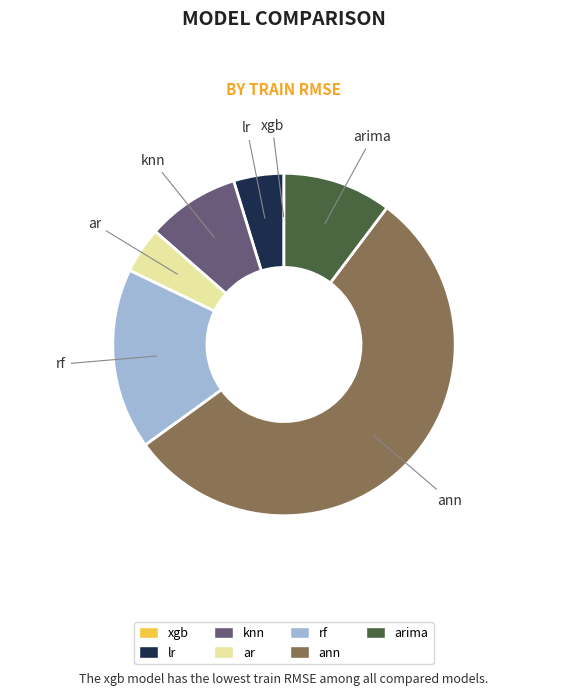

Is there a majority slice in this chart?

Yes